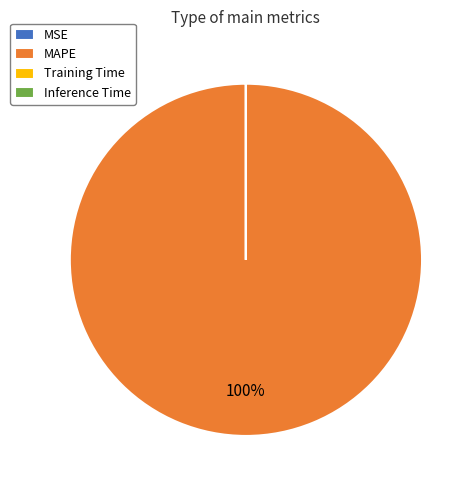

Does MAPE account for over 50% of the chart?

Yes